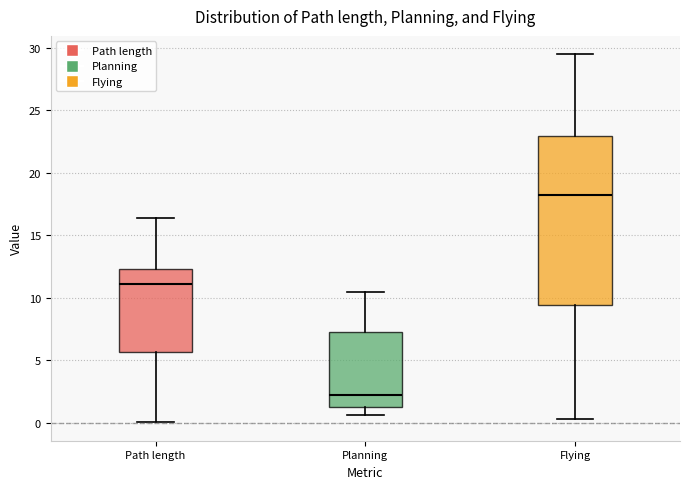

Where is the upper edge of the box for Path length on the y-axis? The values are not printed on the chart, so give them approximately, as read against the axis.

12.5